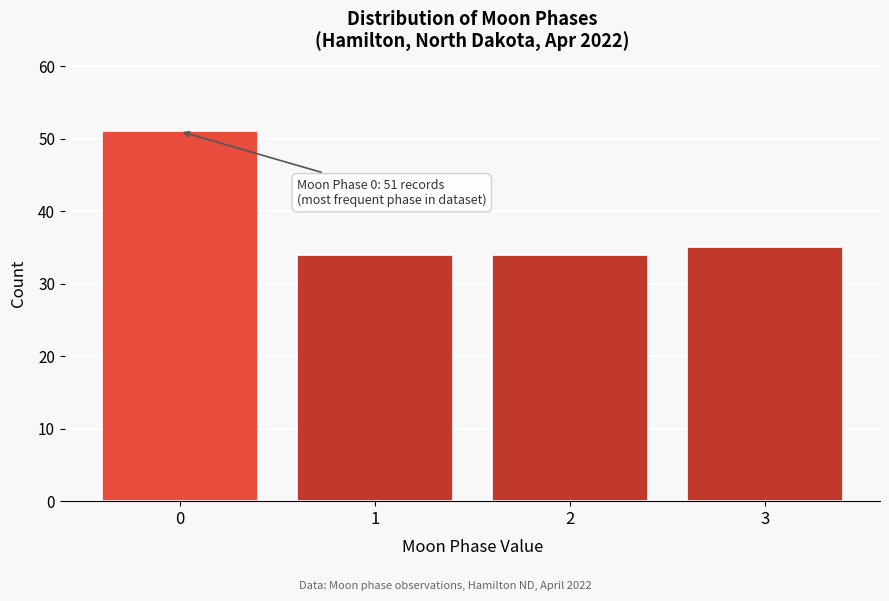

Reading left to right, extract all data points from this chart.

51	34	34	35